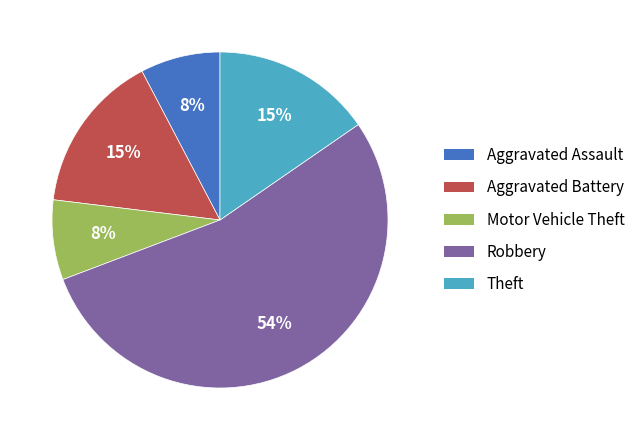

Between Robbery and Aggravated Battery, which is larger?

Robbery